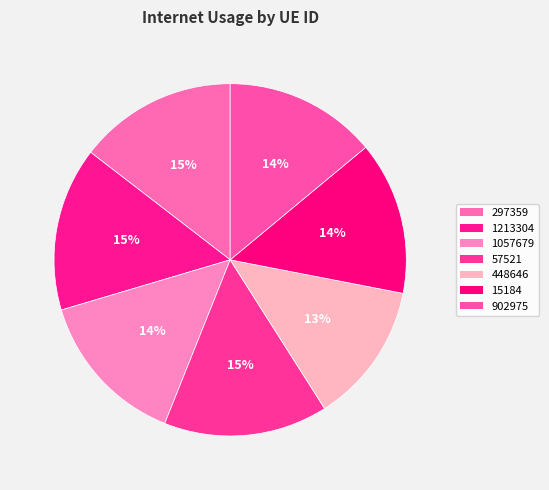

To the nearest percent, what percentage of the pie is 1057679?

14%